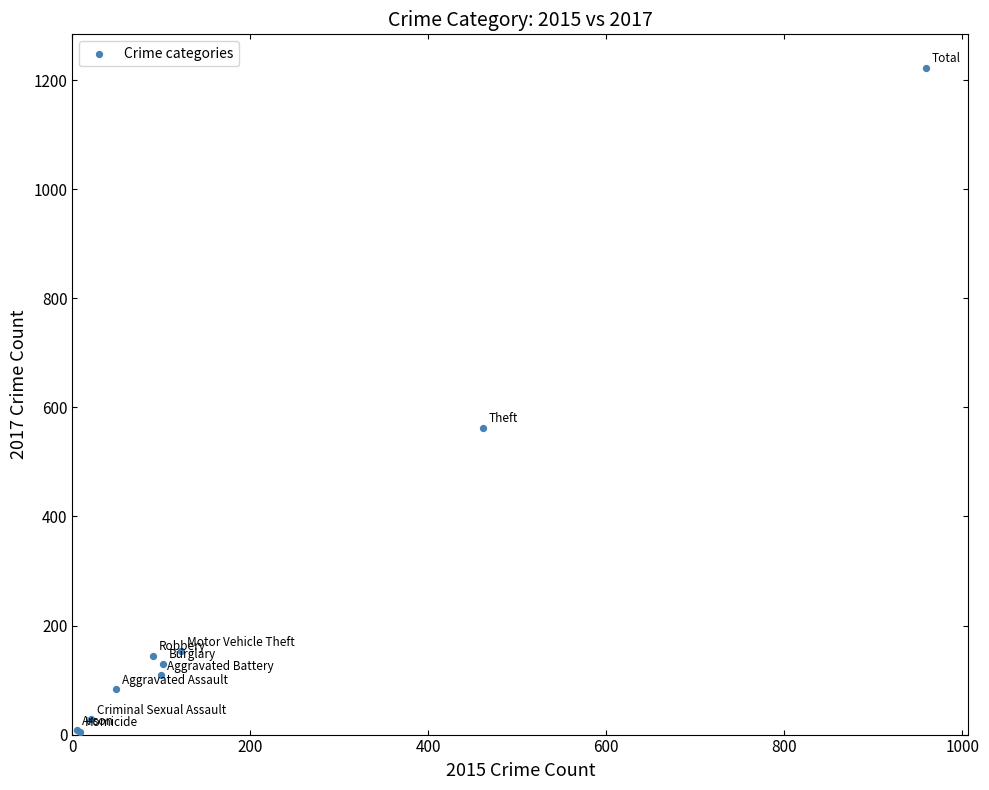

What Y value in the scatter plot is closest to 614?

563